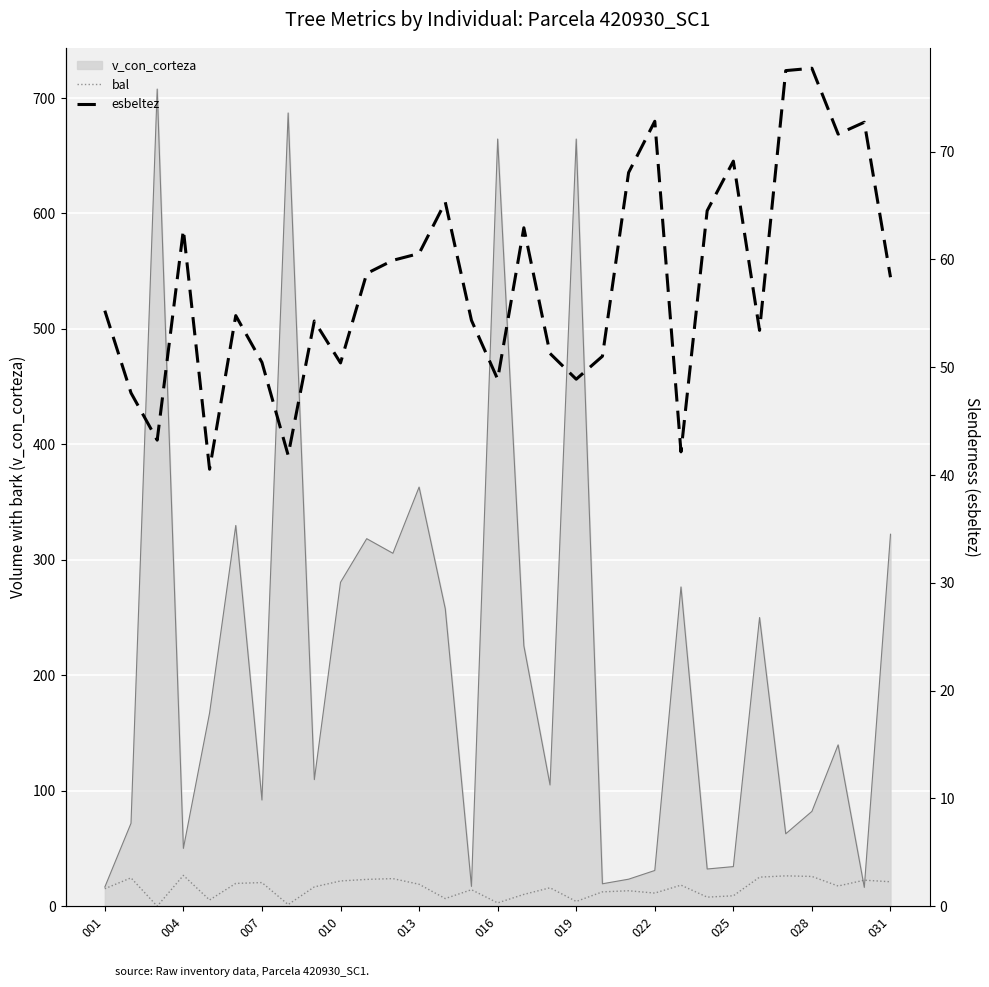

How many lines are shown in the chart?

2